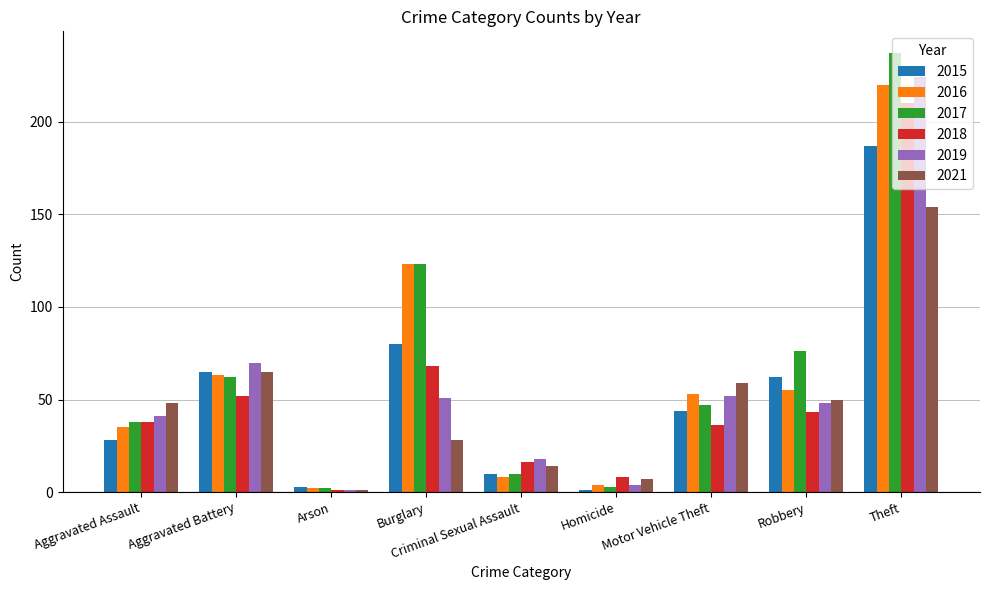

Does the chart contain any negative values?

No